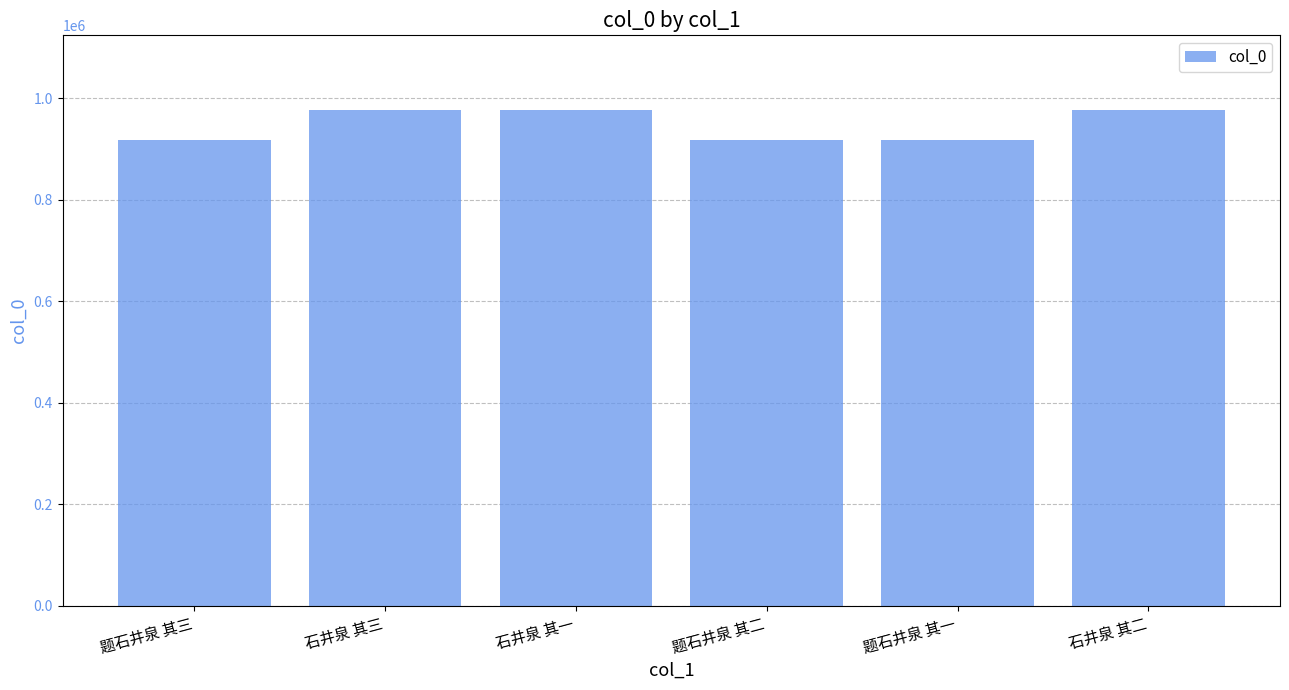

What is the ratio of the value at 题石井泉 其三 to the value at 石井泉 其一?

0.9